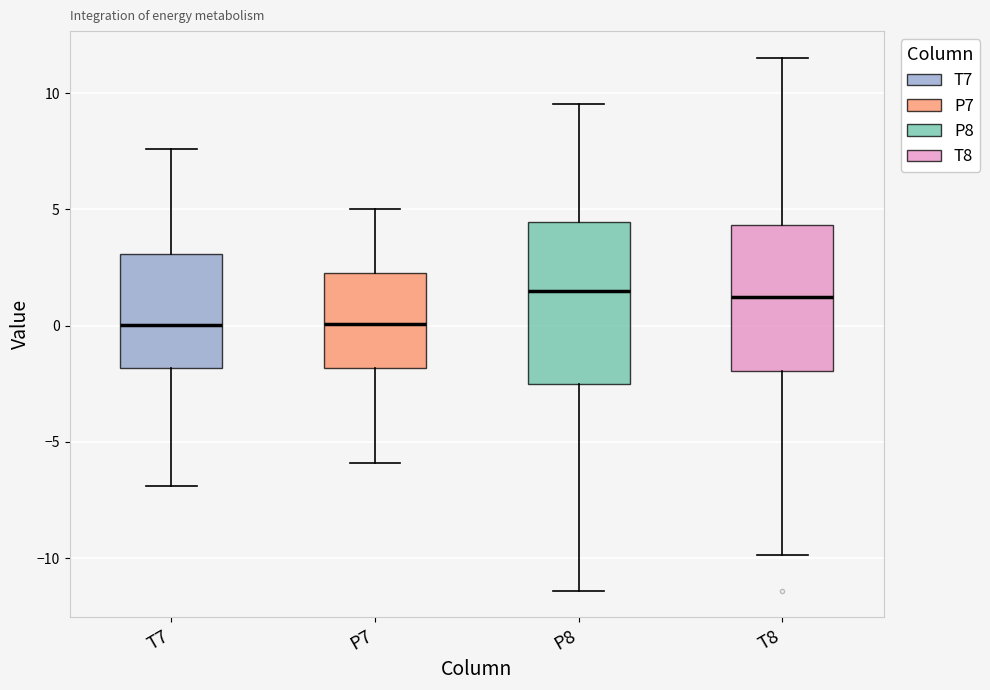

Reading left to right, read every box against the y-axis: the position of its median line, the range the box covers, and the ends of its whiskers. The values are not printed on the chart, so give them approximately, as read against the axis.

T7: median 0.0, box -2.0 to 3.0, whiskers -7.0 to 7.5
P7: median 0.0, box -2.0 to 2.5, whiskers -6.0 to 5.0
P8: median 1.5, box -2.5 to 4.5, whiskers -11.5 to 9.5
T8: median 1.5, box -2.0 to 4.5, whiskers -10.0 to 11.5